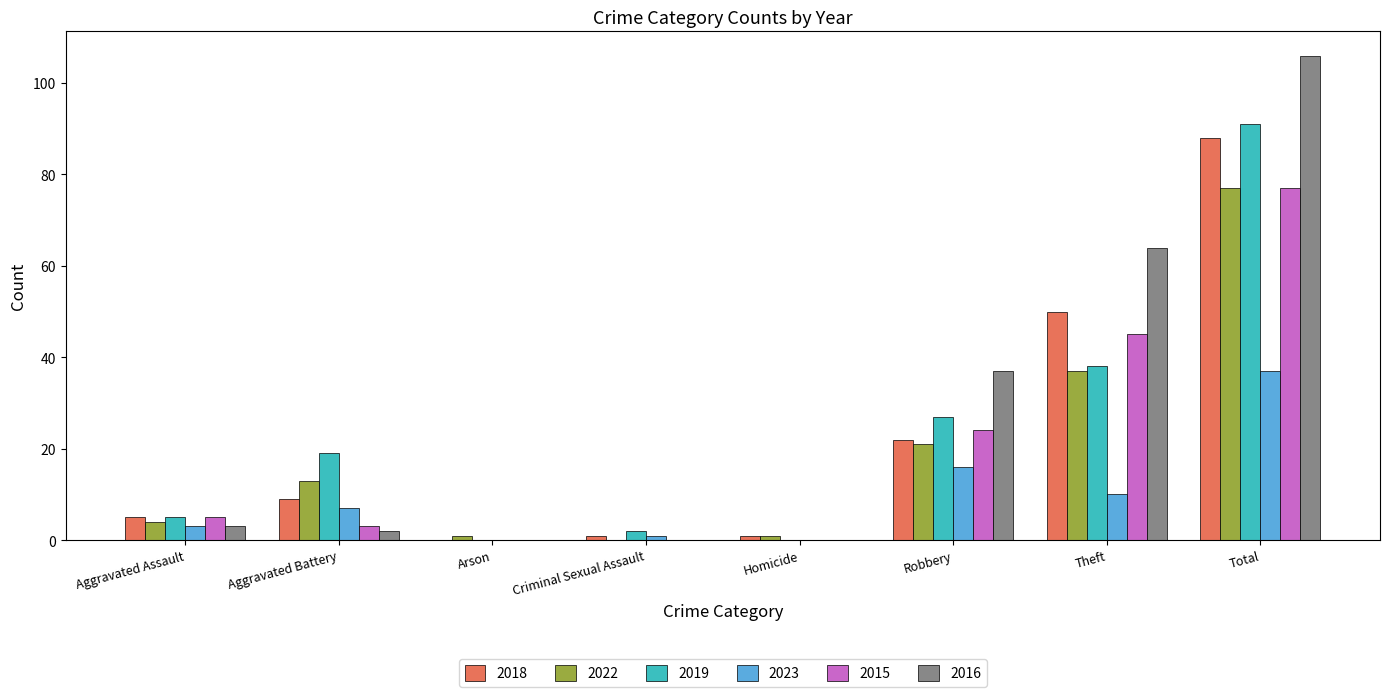

Where is 2016 nearest to the value 53?

Theft